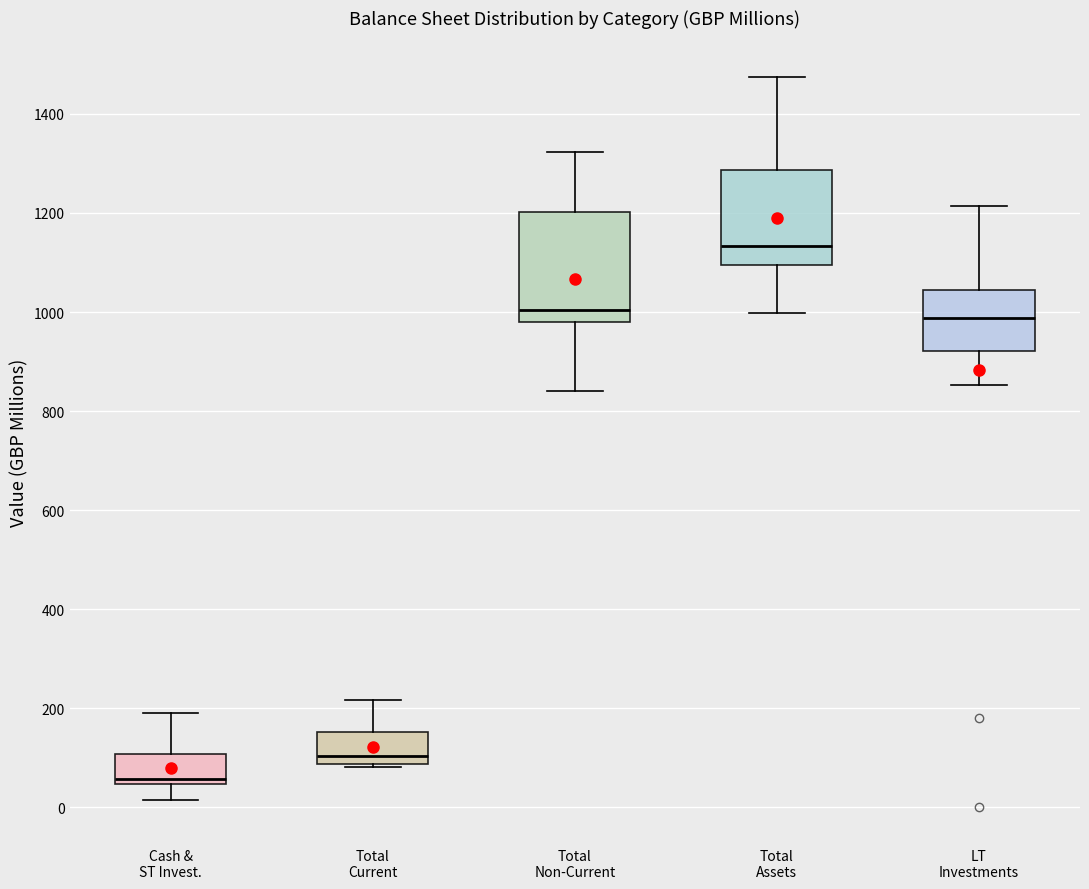

Reading left to right, transcribe this box plot: for each box, give where its median line is, the range the box spans, and where its two whiskers end, as read against the y-axis. The values are not printed on the chart, so give them approximately, as read against the axis.

Cash & ST Invest.: median 60, box 40 to 100, whiskers 20 to 200
Total Current: median 100, box 80 to 160, whiskers 80 to 220
Total Non-Current: median 1000, box 980 to 1200, whiskers 840 to 1320
Total Assets: median 1140, box 1100 to 1280, whiskers 1000 to 1480
LT Investments: median 980, box 920 to 1040, whiskers 860 to 1220